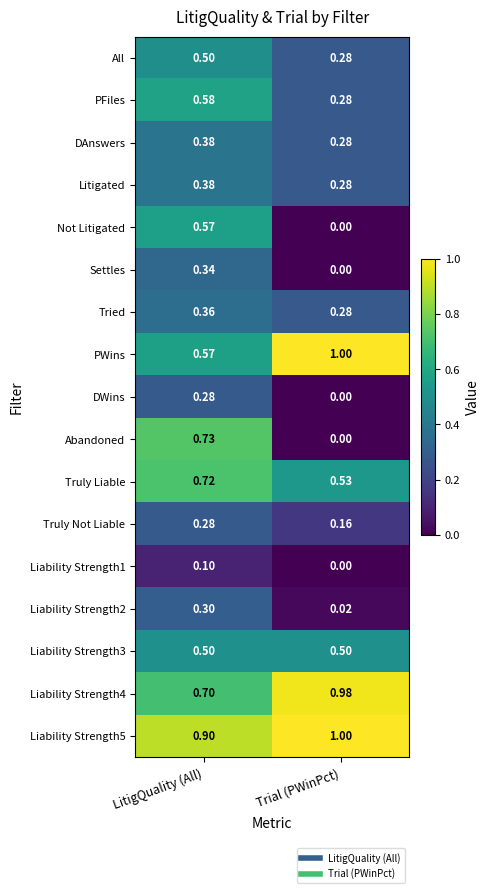

At how many categories does at least one series exceed 0?

2